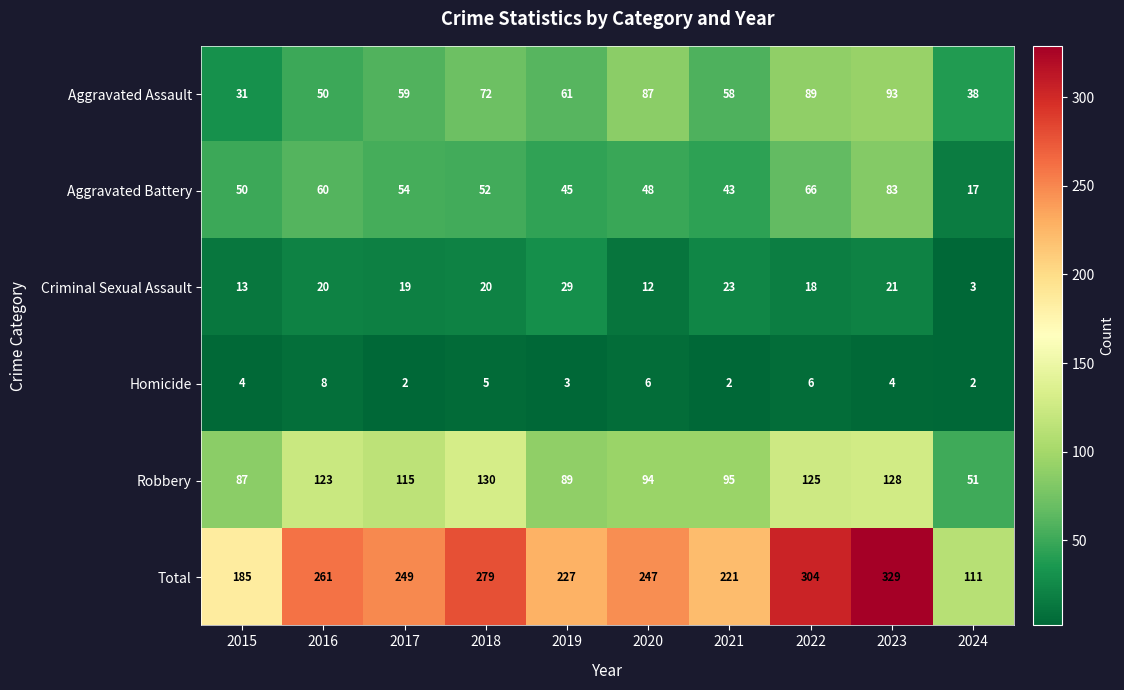

Which series changed the most between 2015 and 2021?

Total